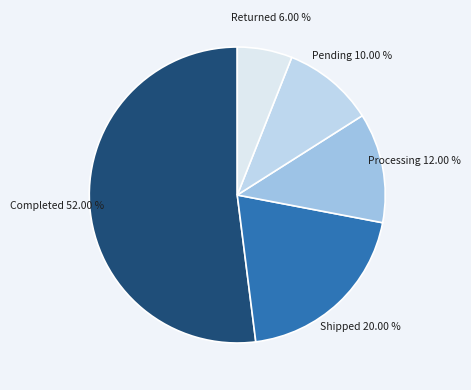

Combined, do Completed and Shipped account for over 50%?

Yes